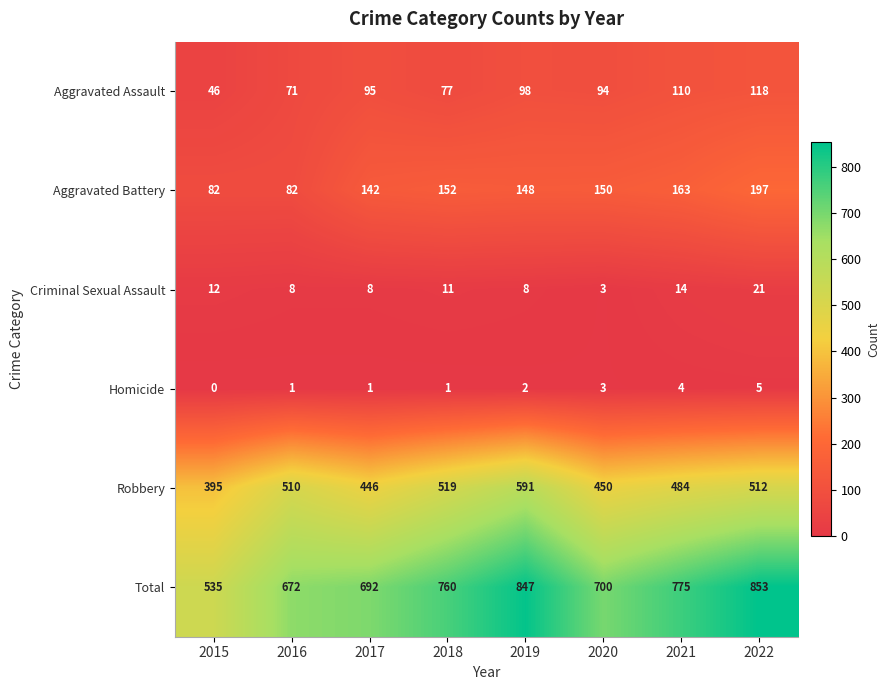

List the series in order of their peak value, highest first.

Total, Robbery, Aggravated Battery, Aggravated Assault, Criminal Sexual Assault, Homicide